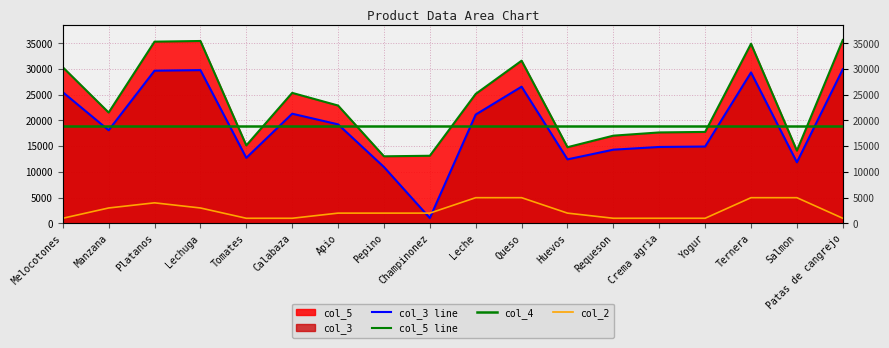

Count the number of data series in this chart.

4